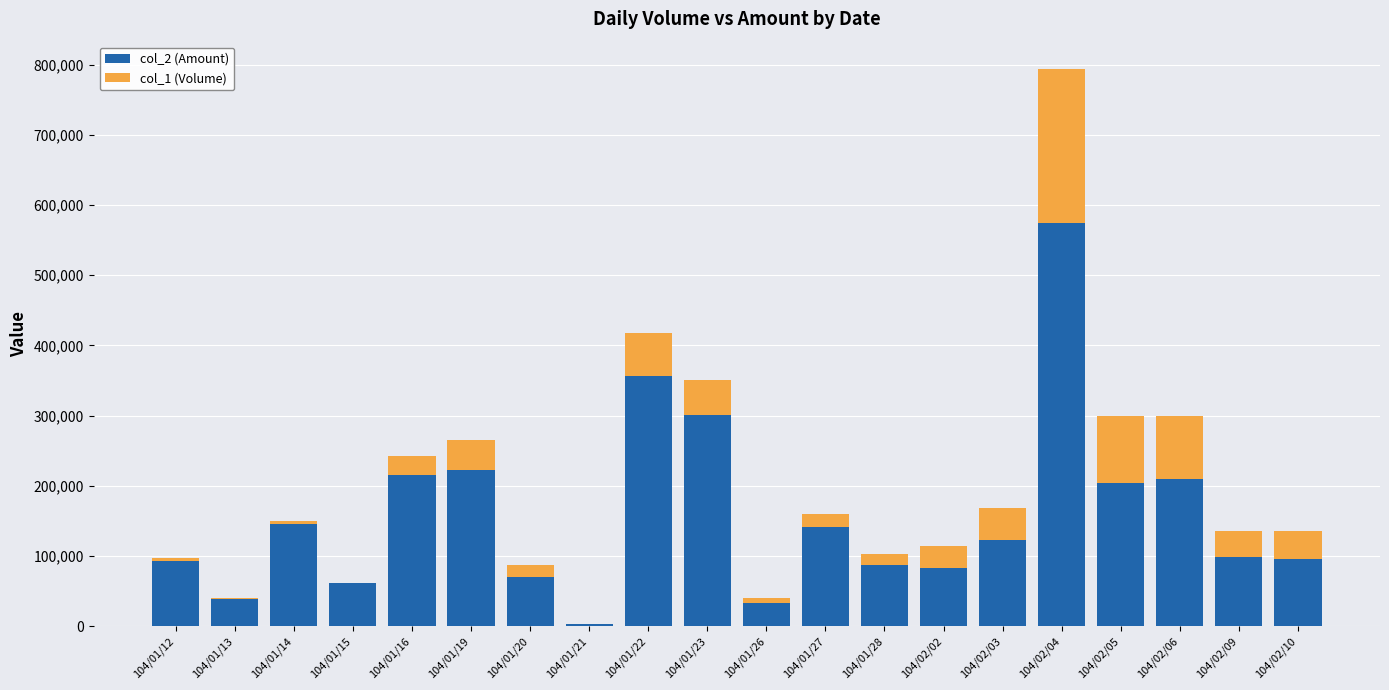

Is it true that col_1 (Volume) equals 21510 at 104/02/09?

False